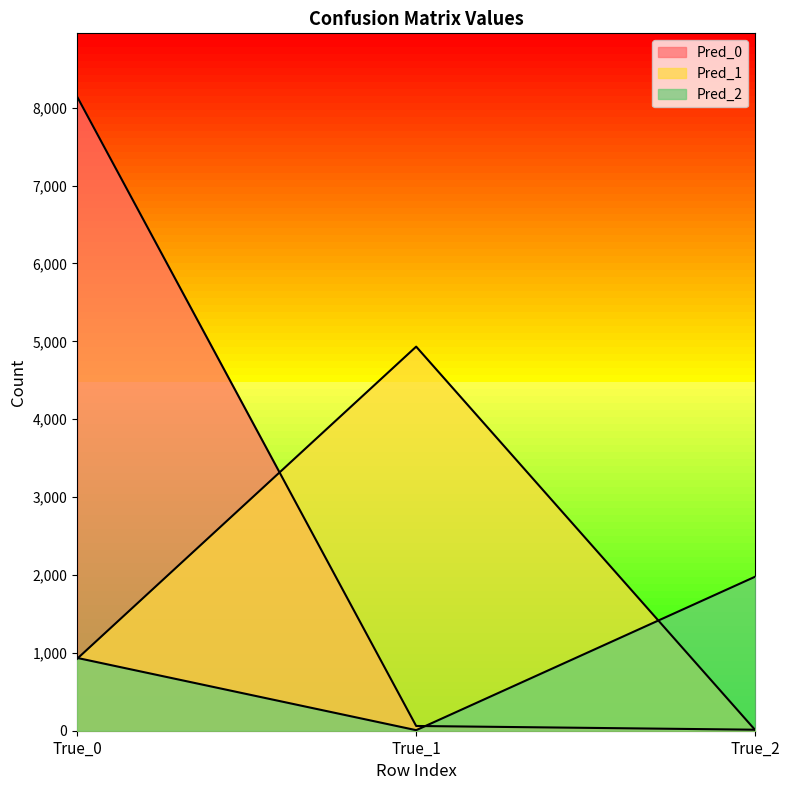

At which label does Pred_0 first exceed 61?

True_0